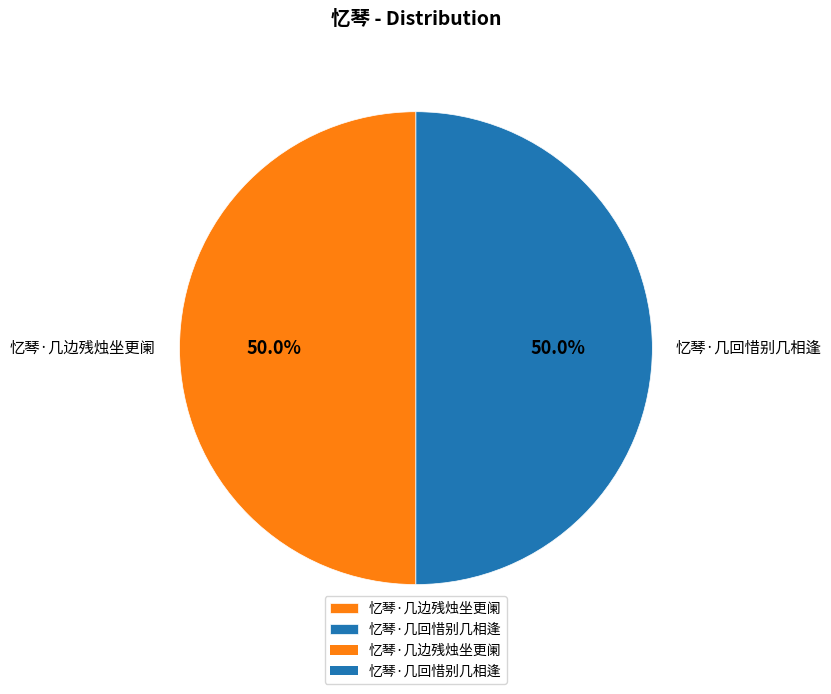

Count the number of slices in the pie.

2